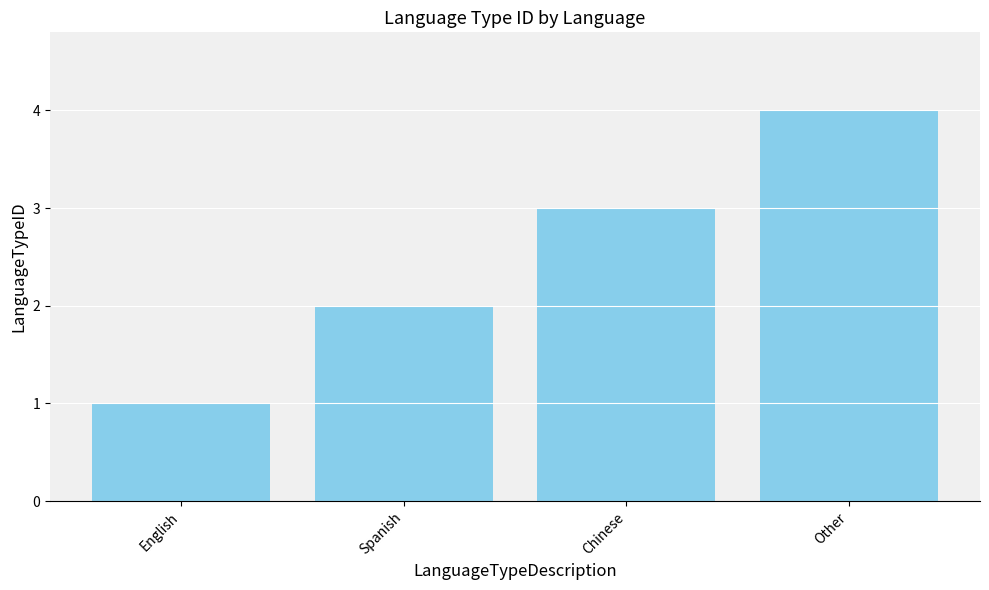

How many bars are there in total?

4